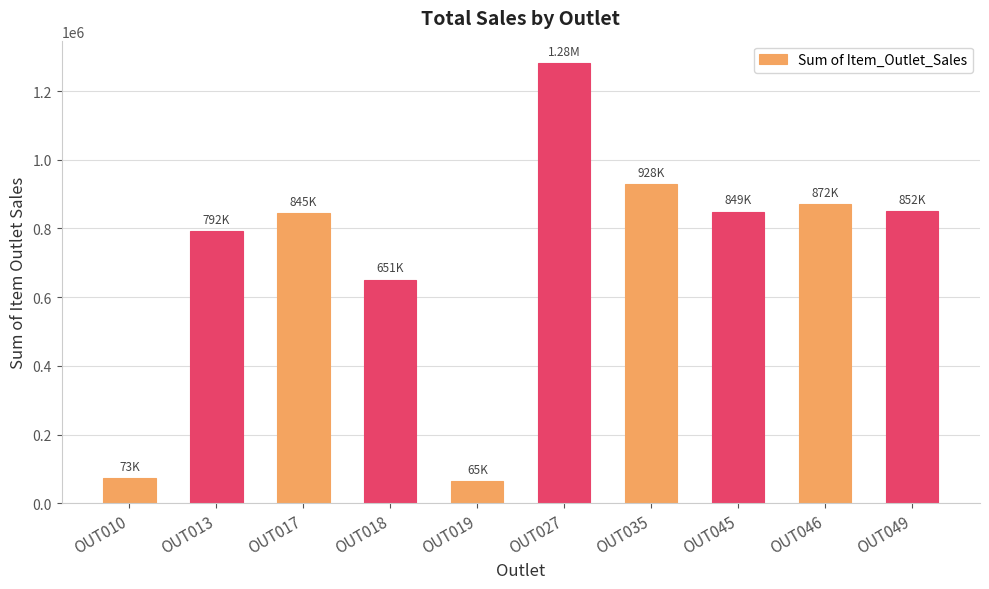

True or false: the data shows 849122.7 at OUT045.

True